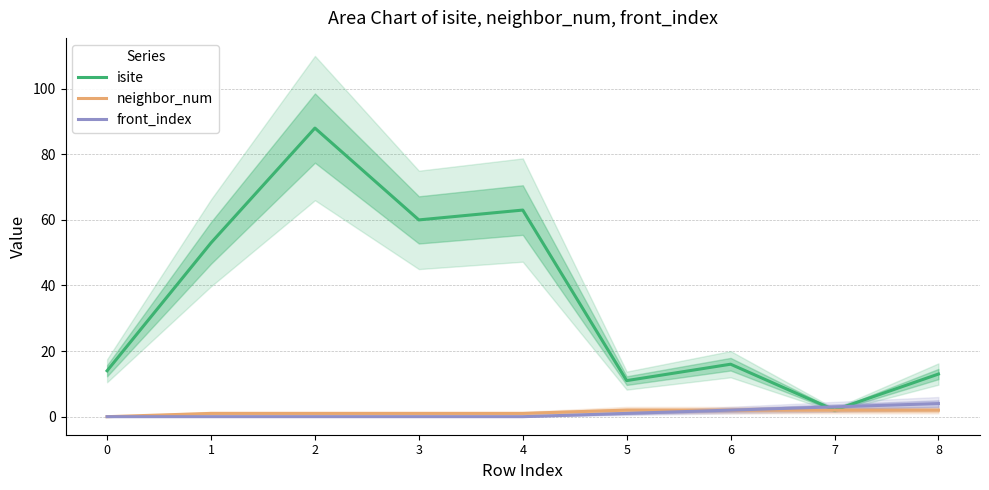

True or false: neighbor_num and front_index cross at least once.

False